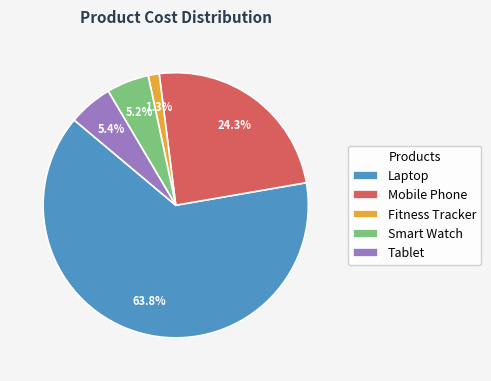

Is Laptop the majority of the pie?

Yes